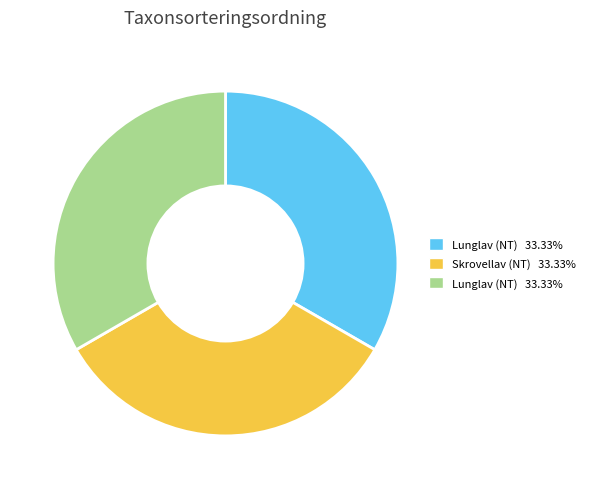

Is there any slice that represents more than half of the pie?

No